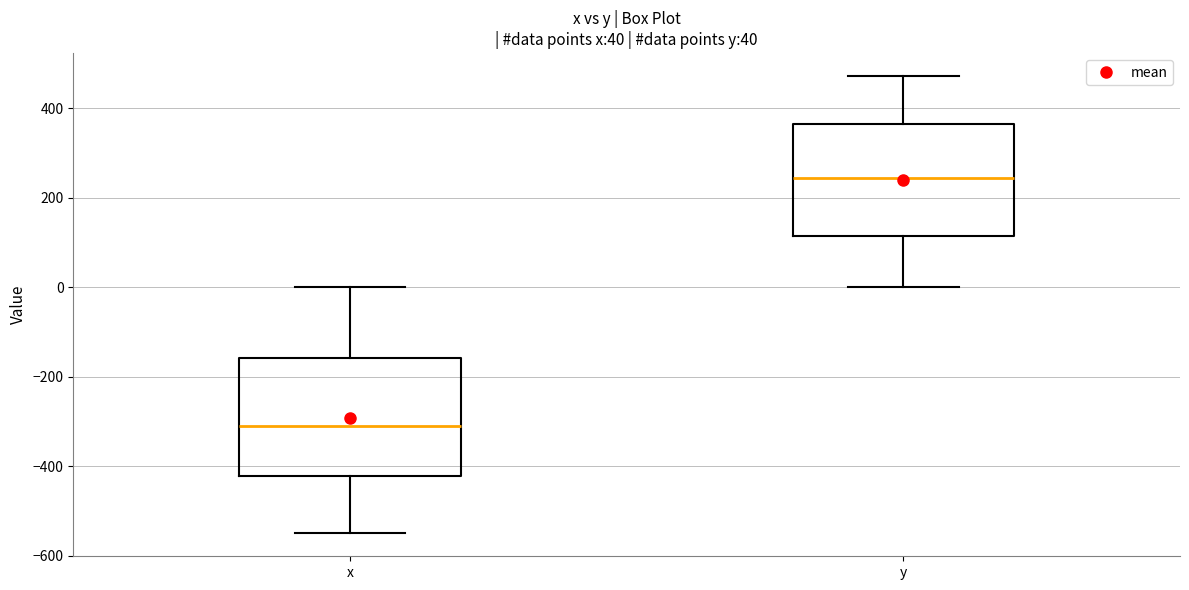

Which box has the highest median line?

y